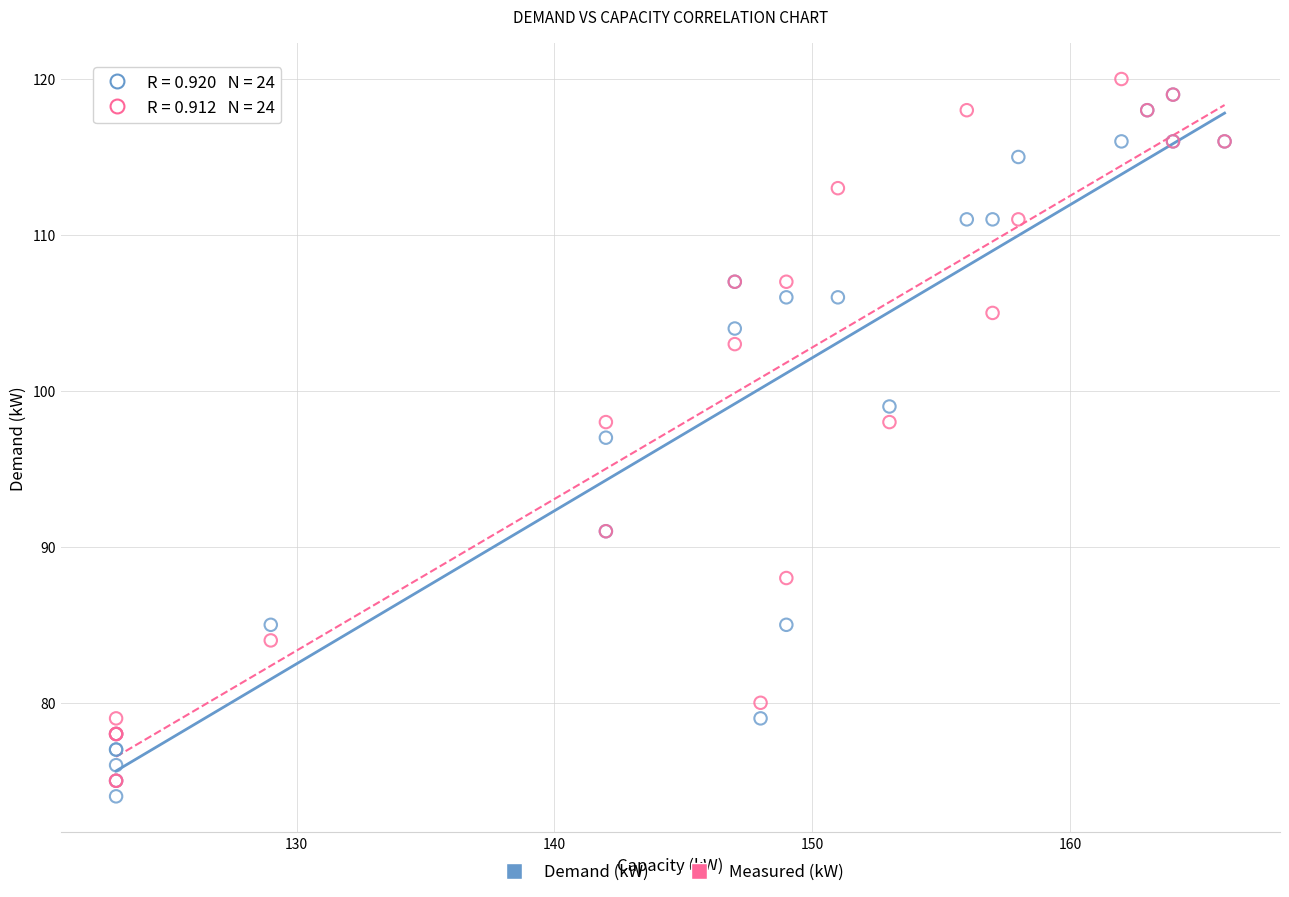

In the Demand (kW) series, what Y value is closest to 96?

97